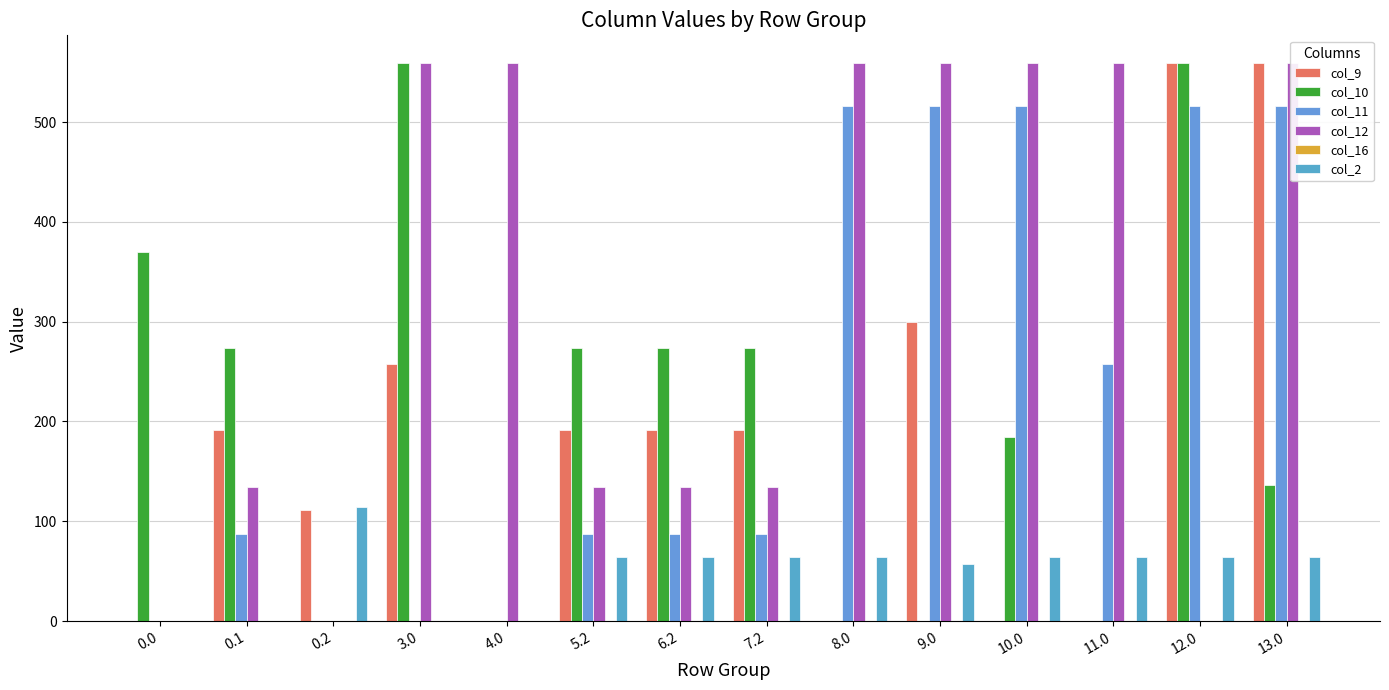

What are all the series names shown in the legend?

col_9, col_10, col_11, col_12, col_16, col_2